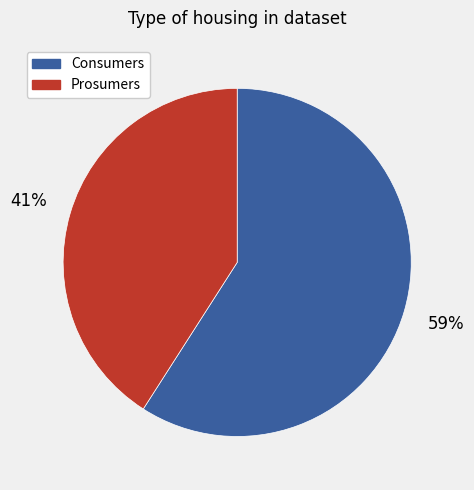

To the nearest percent, what is the average slice percentage?

50%